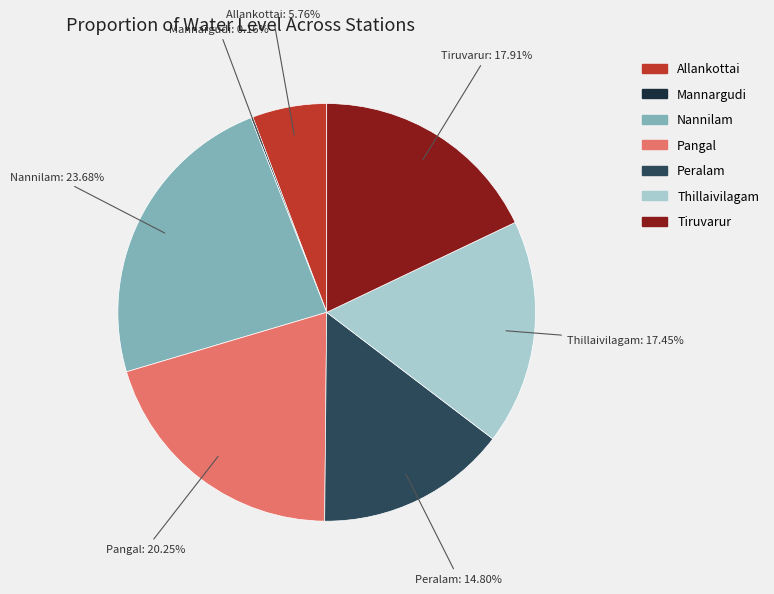

Is it true that Peralam is 25% of the pie?

False